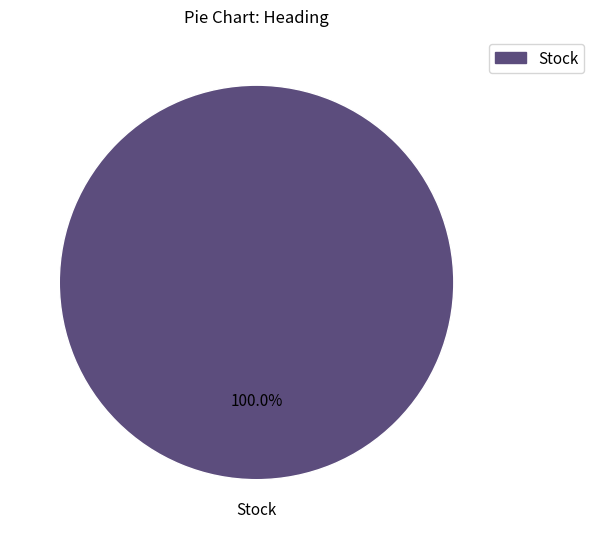

Does any single category account for the majority?

Yes